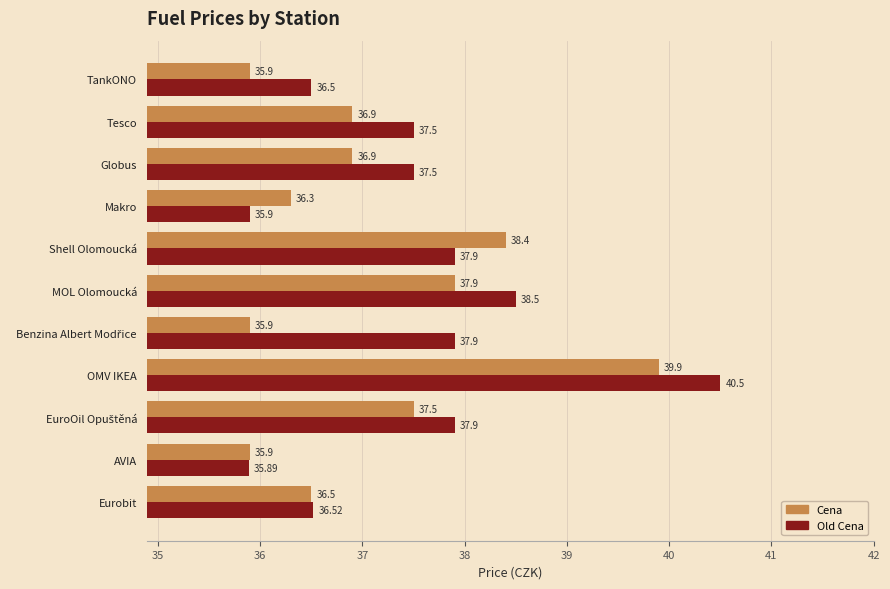

What is the difference between the Cena values at Makro and AVIA?

0.4